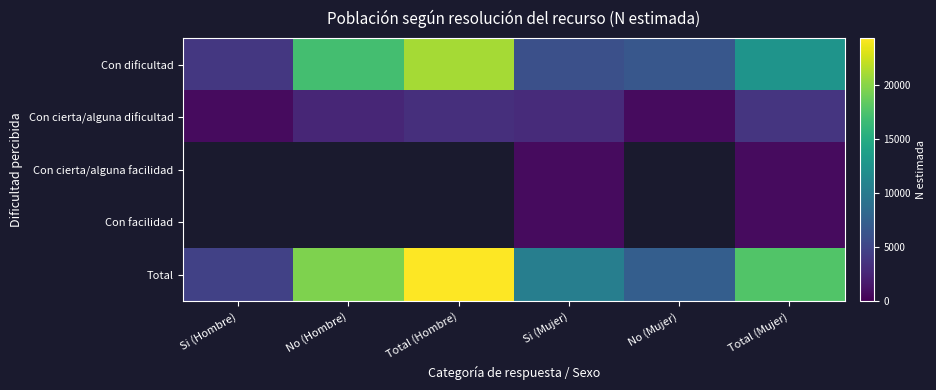

Is it true that Con cierta/alguna dificultad equals 698.0 at Si (Hombre)?

True